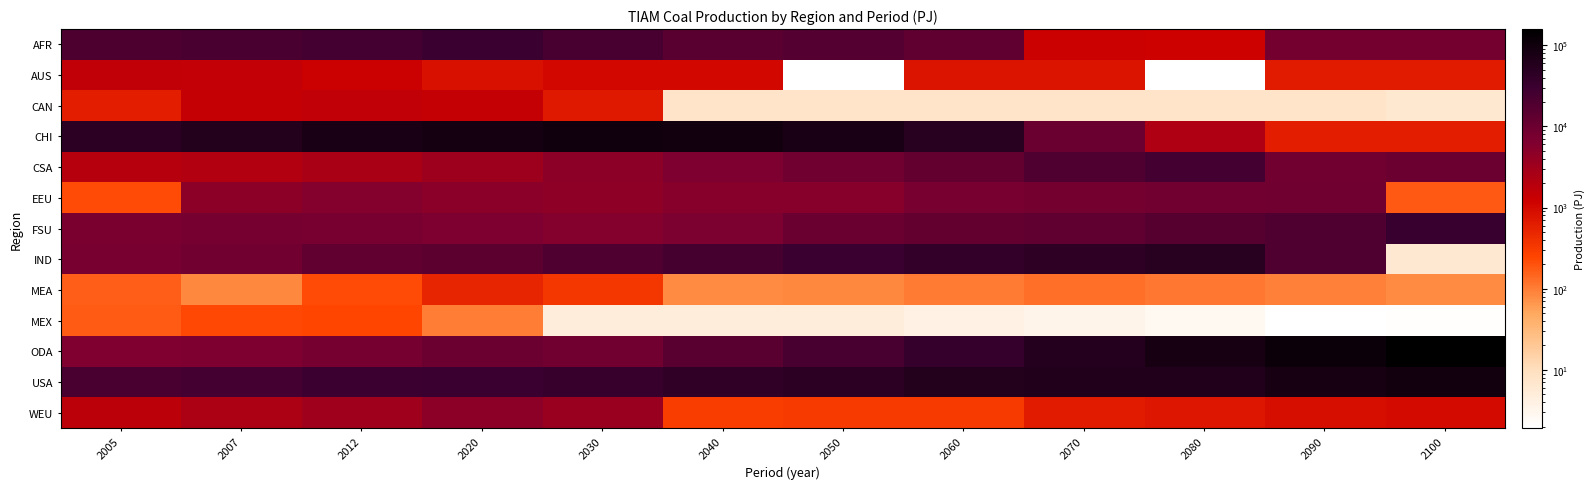

What is the total value across all series at 2007?

140572.4